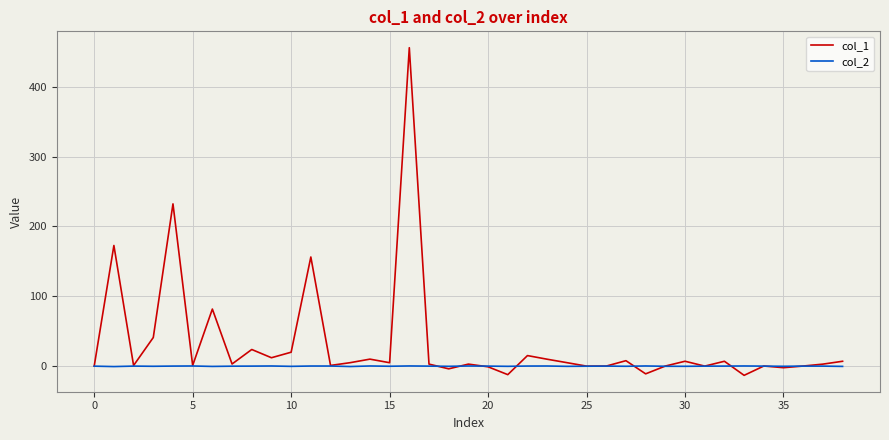

What is the minimum value shown in the chart?

-13.2